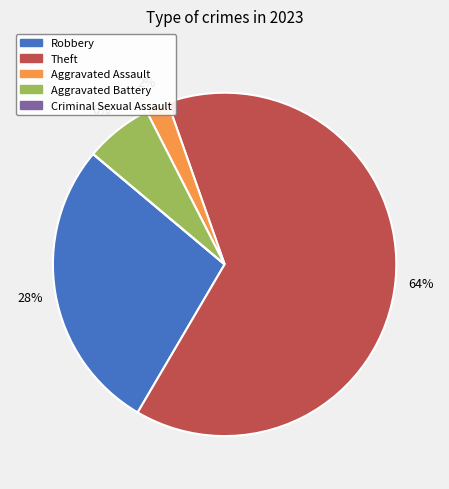

Which category accounts for the majority?

Theft